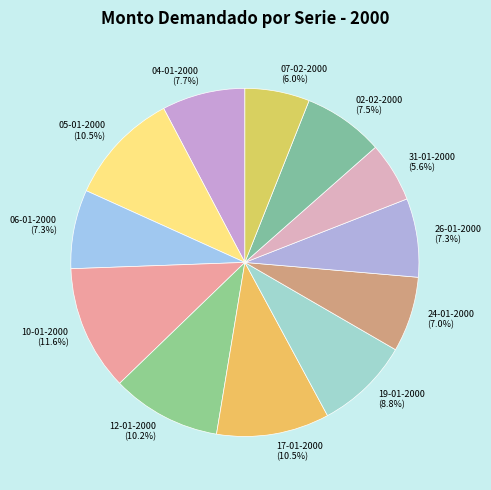

To the nearest percent, what is the average slice percentage?

8%